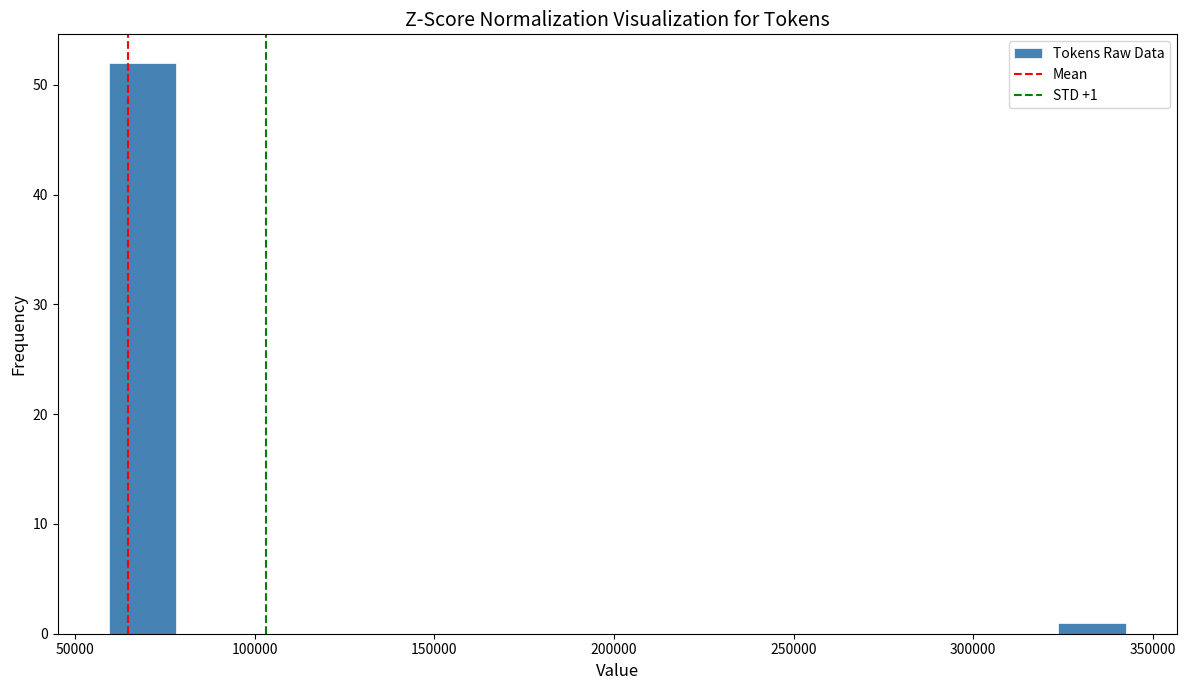

Around what value on the x-axis is the tallest bar? Give the approximate position of its centre, as read against the axis.

70000